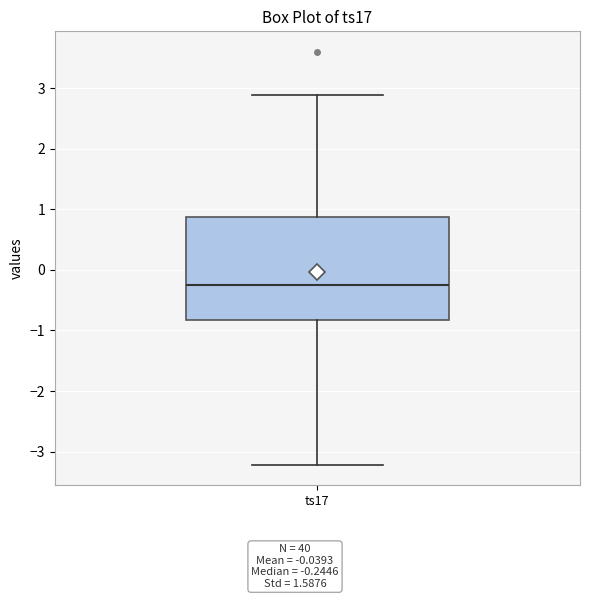

Where is the upper edge of the box for ts17 on the y-axis? The values are not printed on the chart, so give them approximately, as read against the axis.

0.9